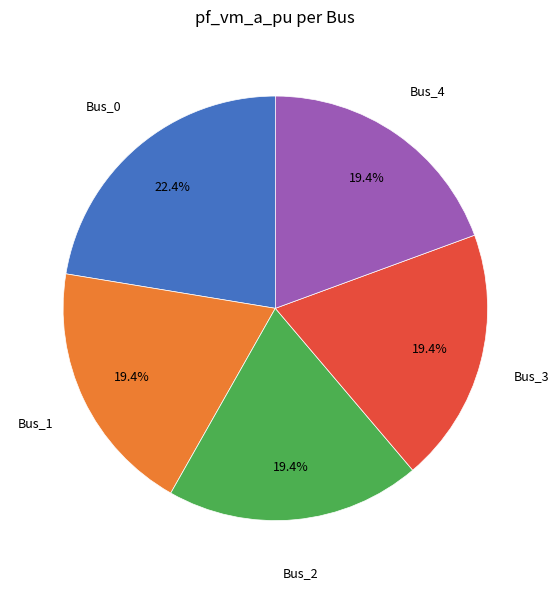

How many slices are in this pie chart?

5